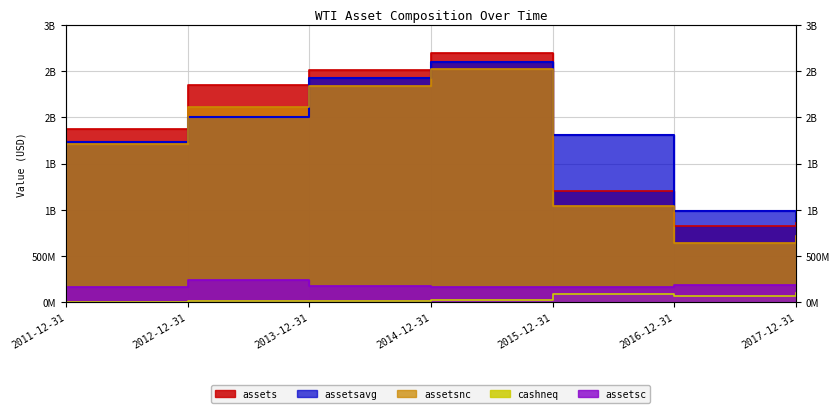

Count the number of data series in this chart.

5